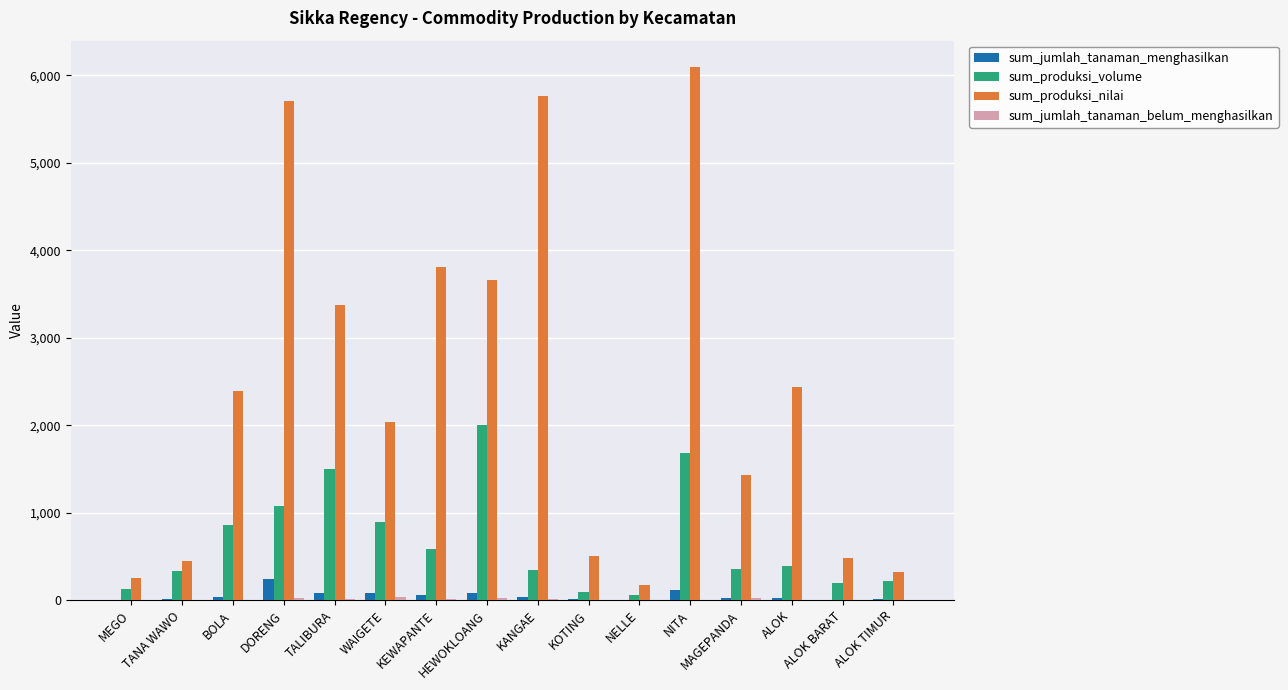

What is the maximum value shown in the chart?

6090